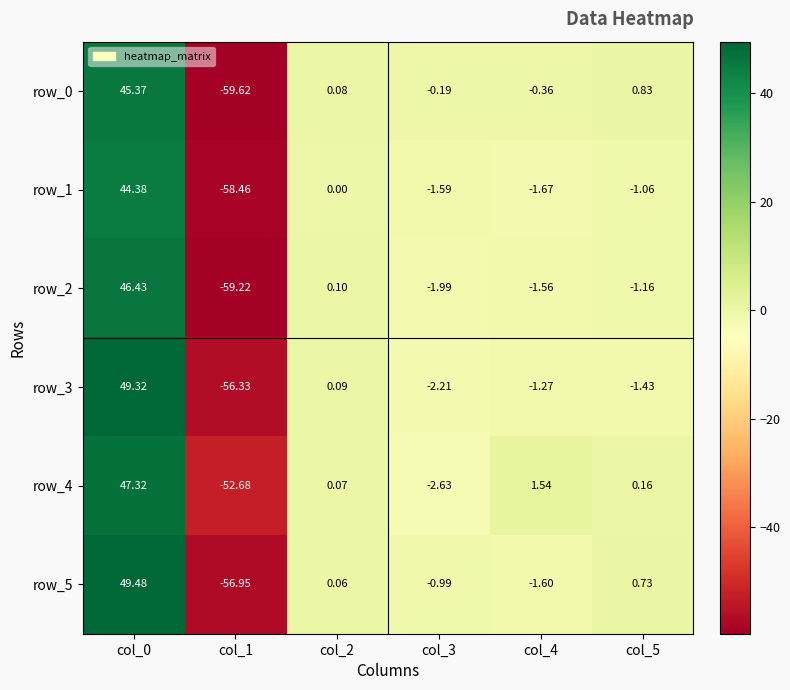

Between col_4 and col_5, which series saw the biggest shift?

row_5